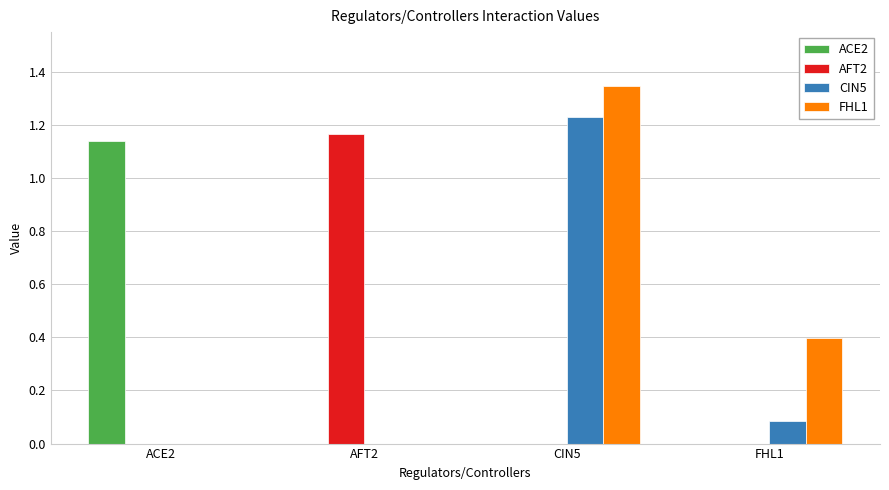

True or false: AFT2 has a value of 0.3 at AFT2.

False